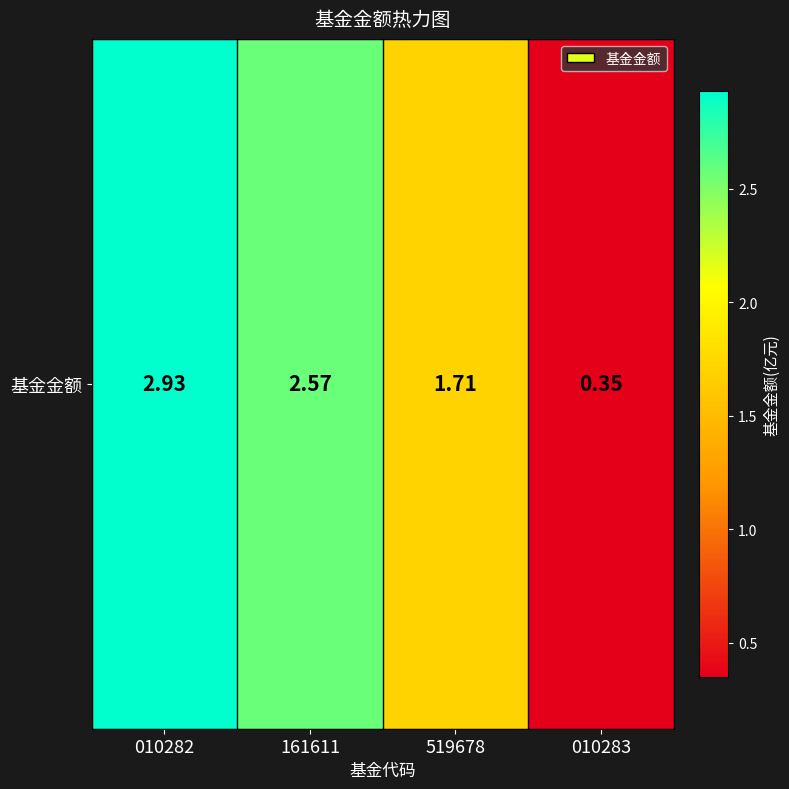

What is the sum of all values?

7.6